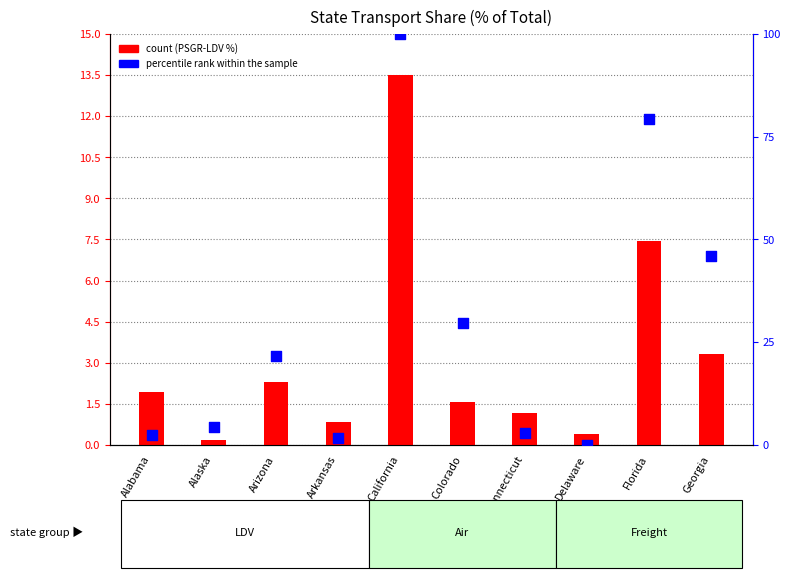

Which series reaches the maximum Y coordinate?

percentile rank within the sample